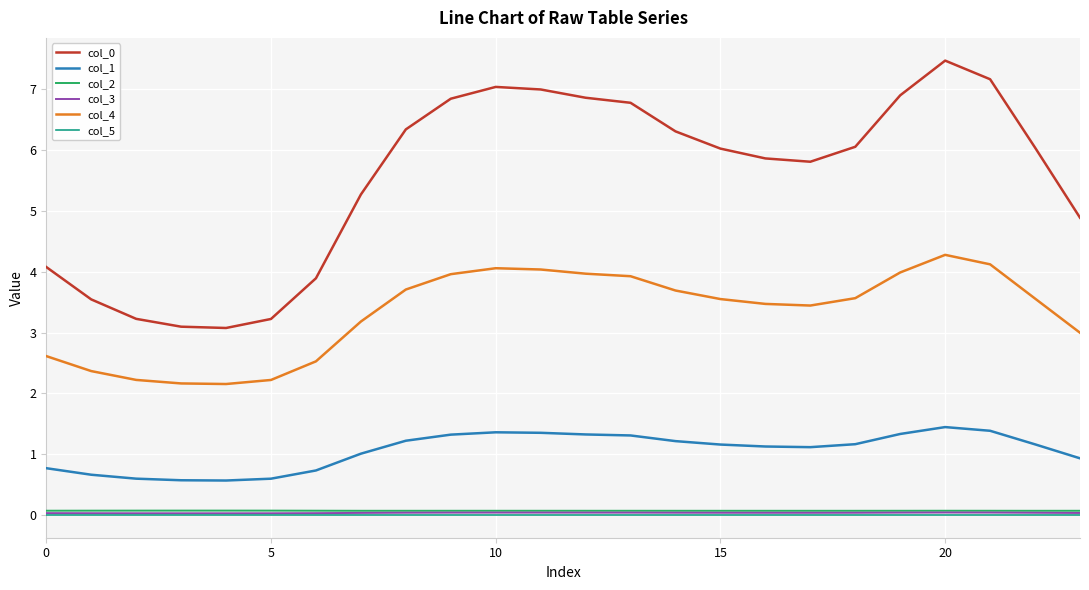

What is the minimum value for col_4?

2.2